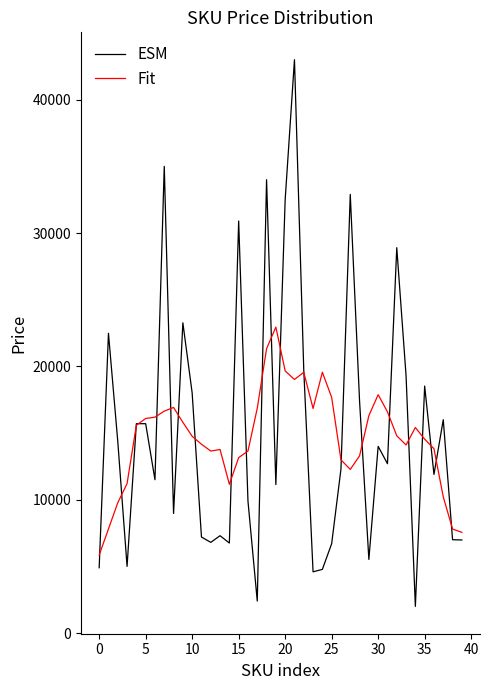

What are all the series names shown in the legend?

ESM, Fit